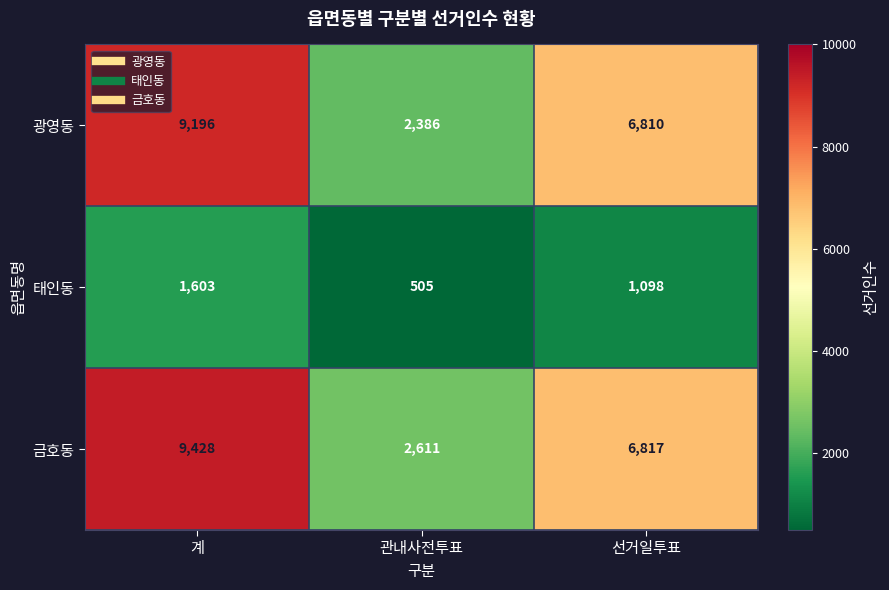

Rank the series by their maximum value, from lowest to highest.

태인동, 광영동, 금호동